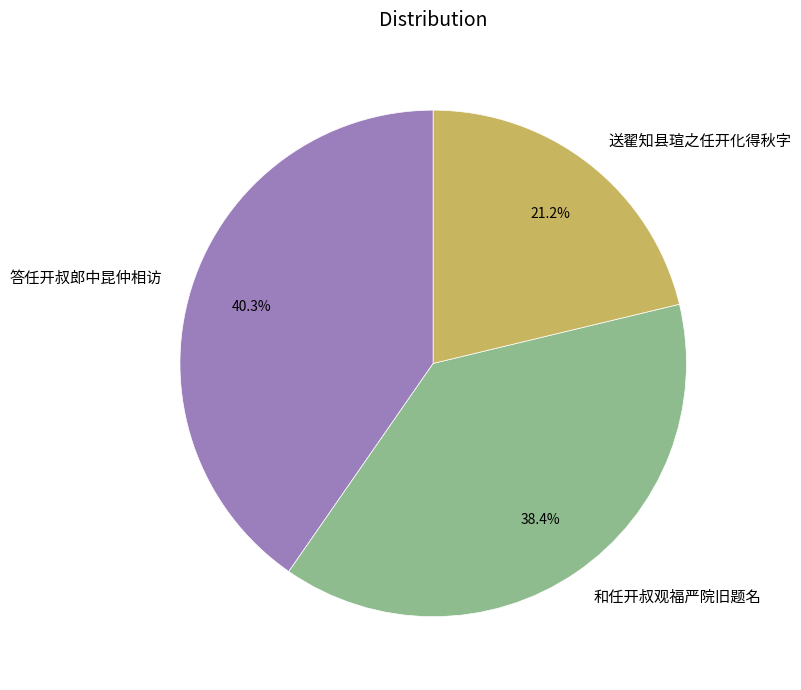

Combined, what portion of the pie is 答任开叔郎中昆仲相访 and 送翟知县瑄之任开化得秋字?

61.6%